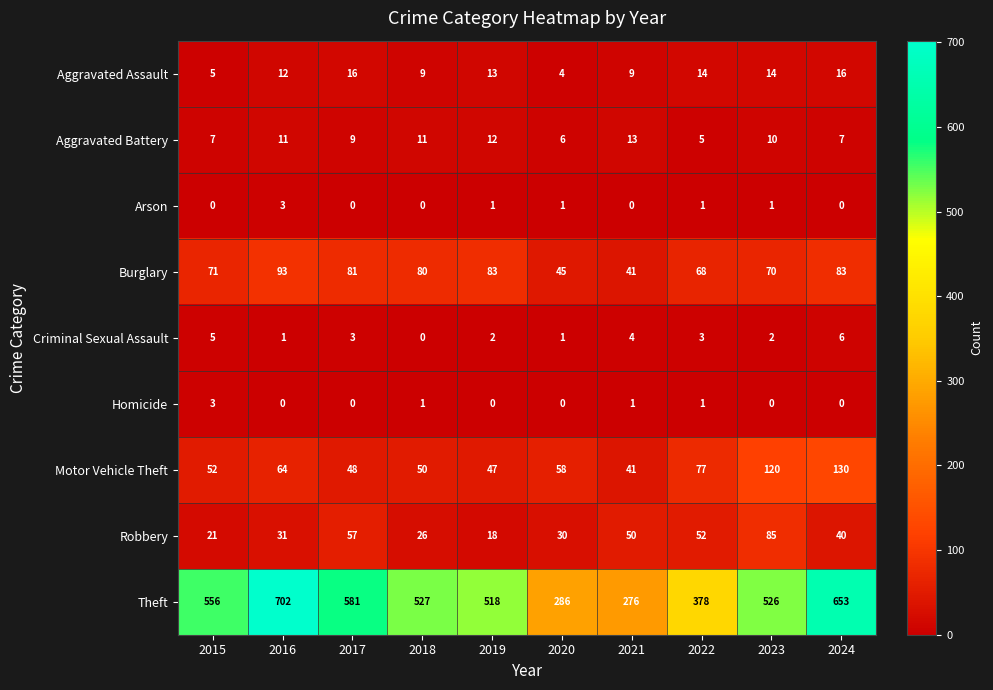

True or false: Homicide has a value of 0 at 2016.

True